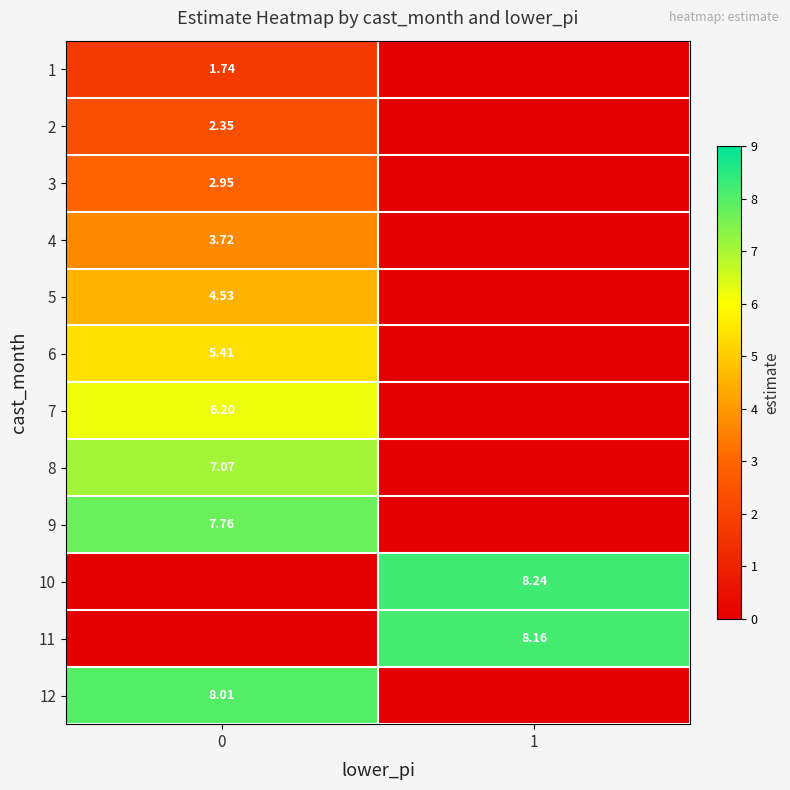

Where is 12 nearest to the value 4?

1